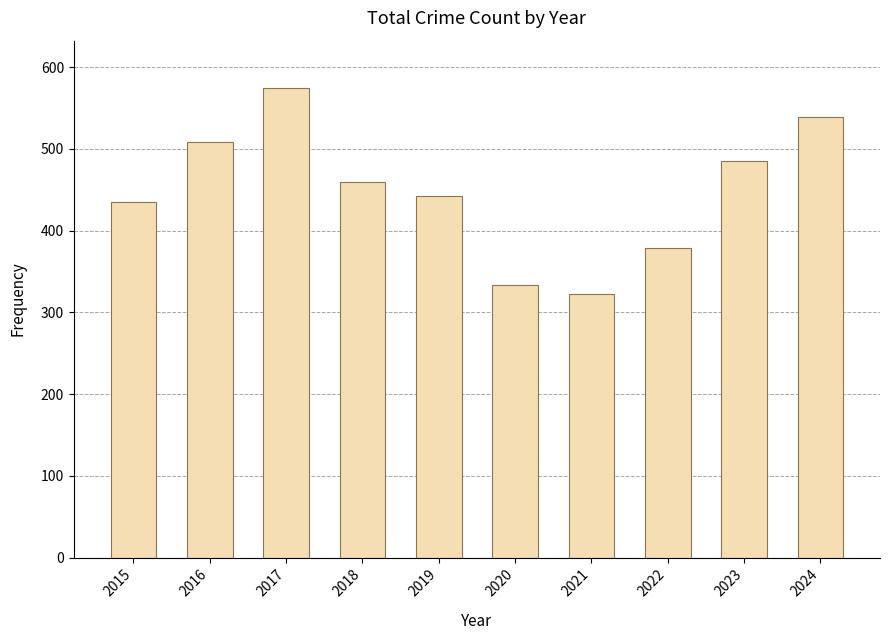

What is the average value?

448